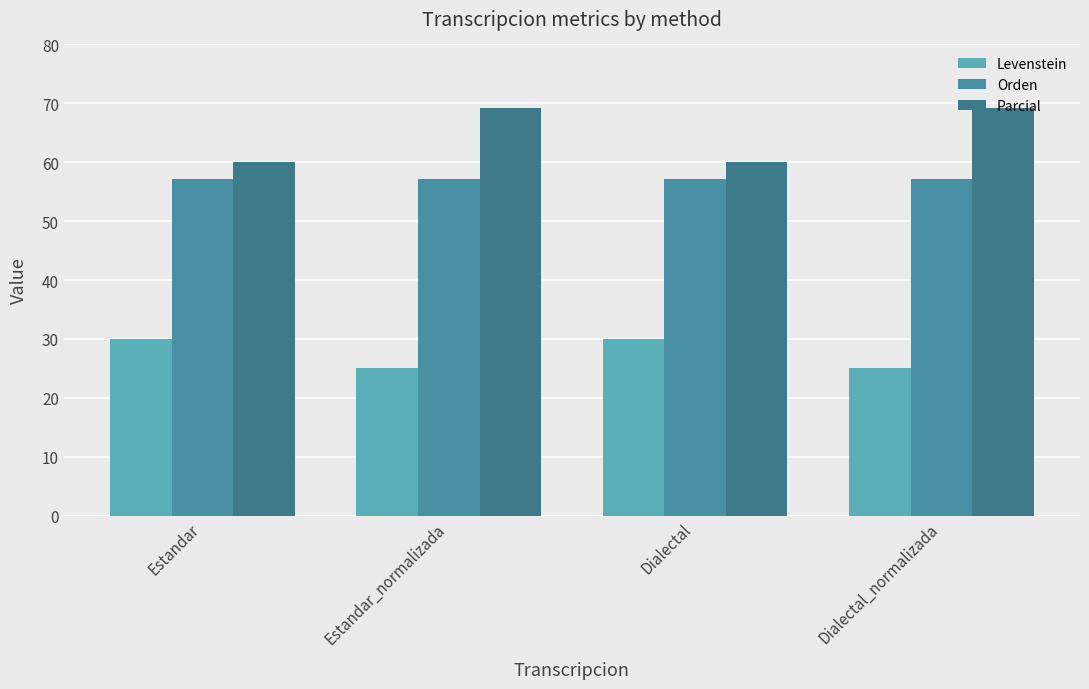

What is the label of the 1st bar from the left?

Estandar